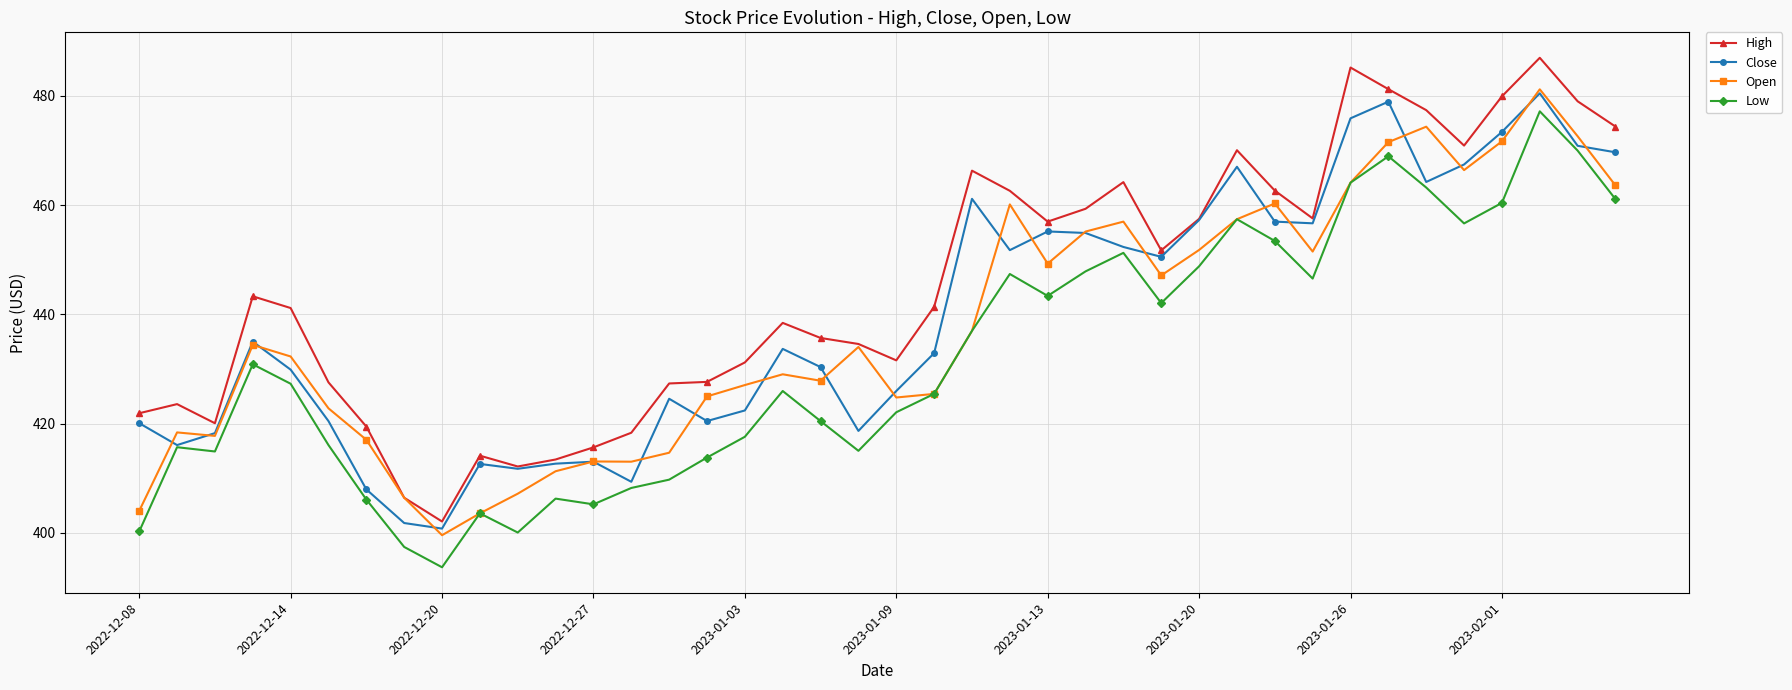

True or false: High has more than 0 interior local peaks.

True